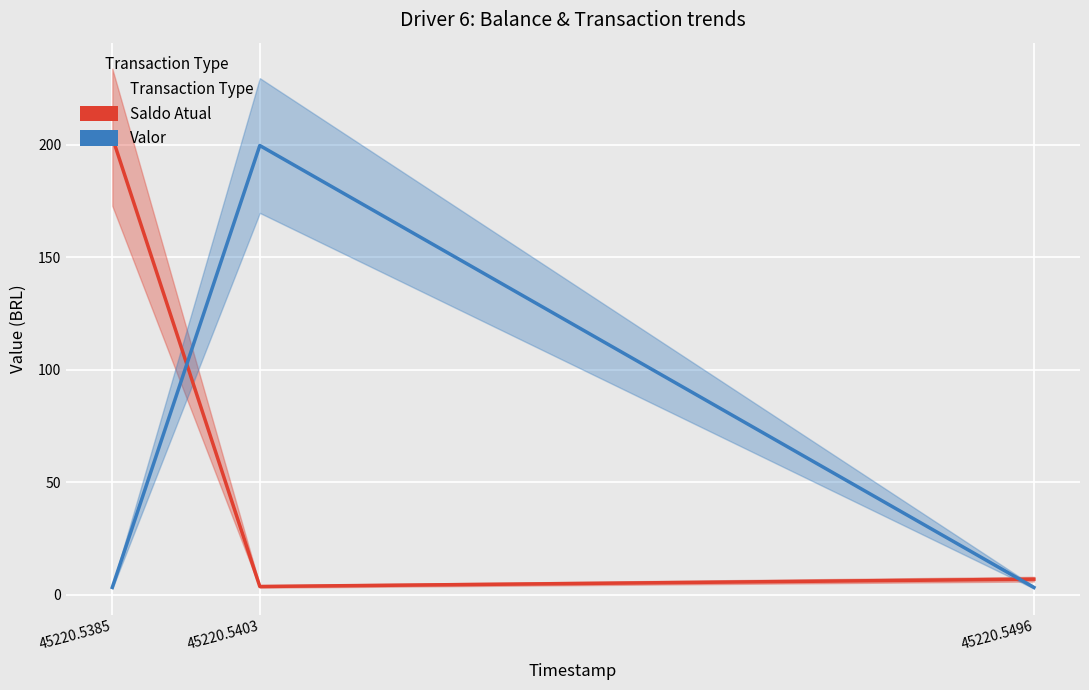

What is the spread (max minus min) of values at 45220.5403?

195.9